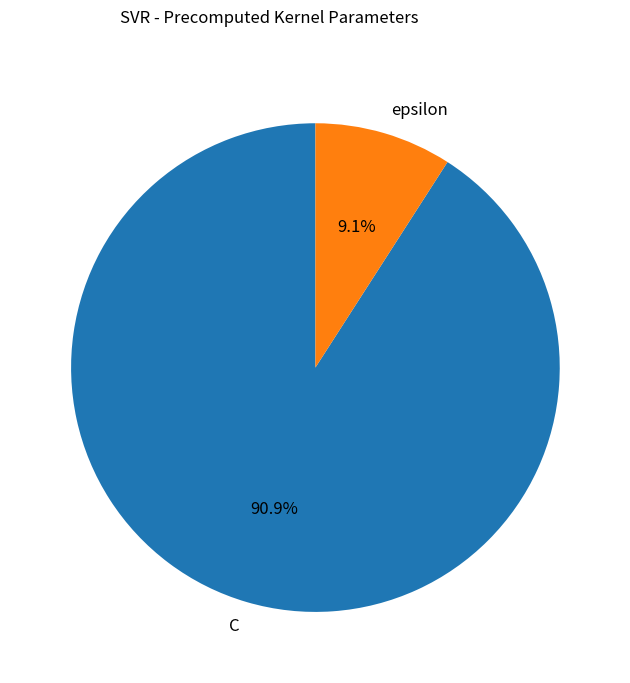

True or false: C accounts for 85% of the total.

False